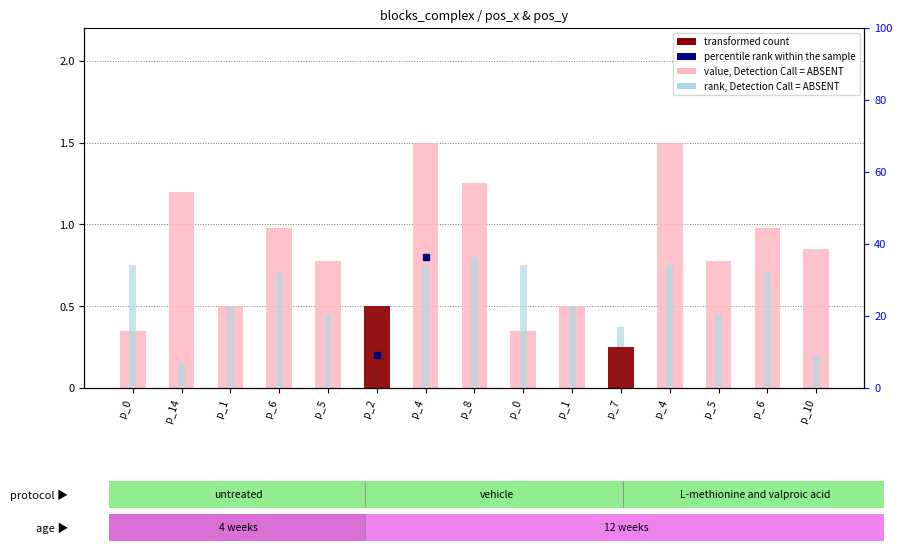

Which series changed the most between p_2 and p_1?

rank, Detection Call = ABSENT